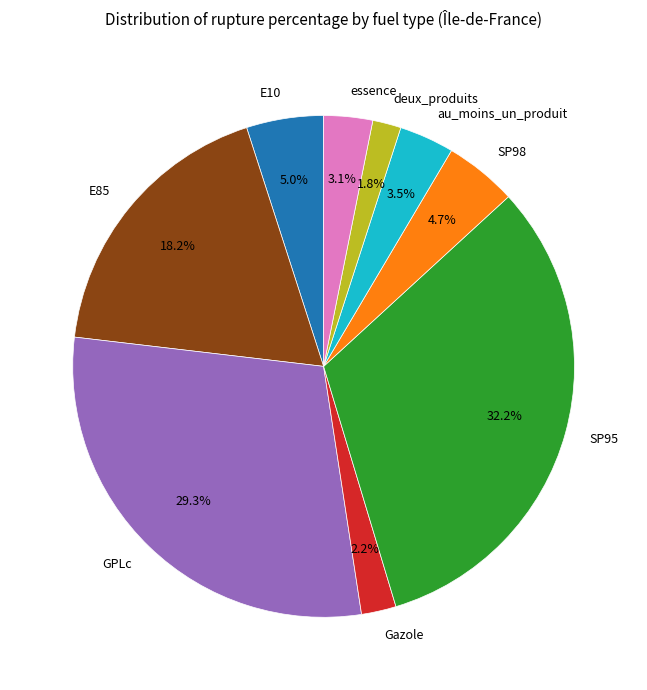

What is the ratio of the value at SP95 to the value at GPLc?

1.1